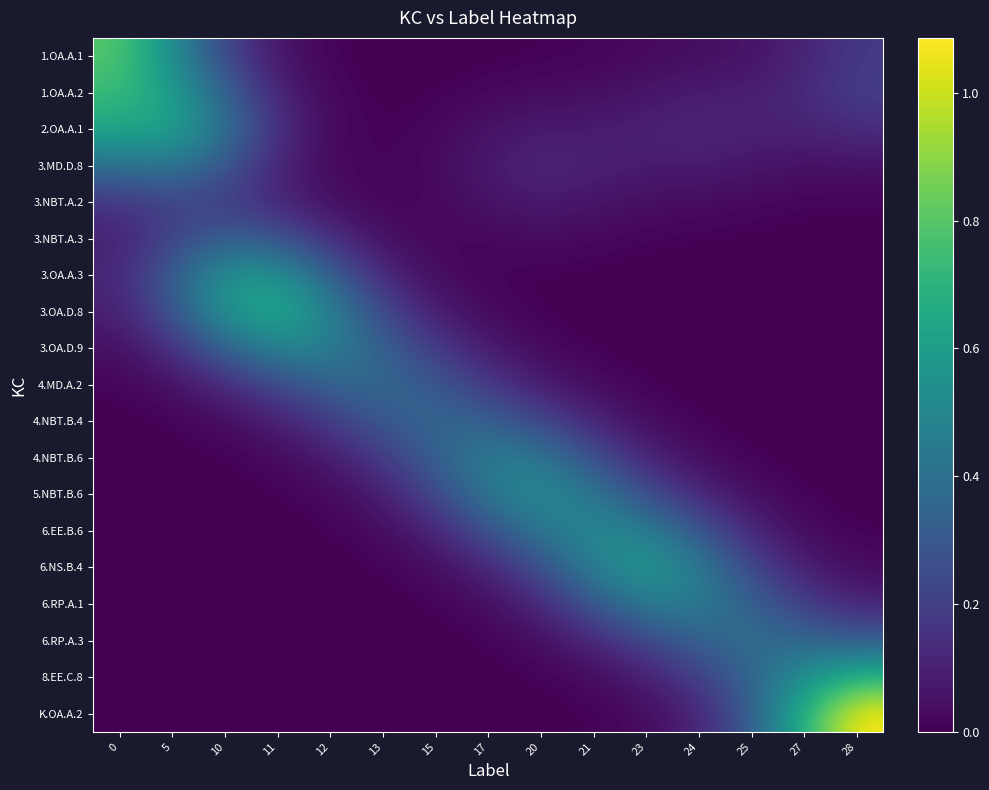

What is the difference between the second highest and minimum values in the 3.MD.D.8 series?

0.4